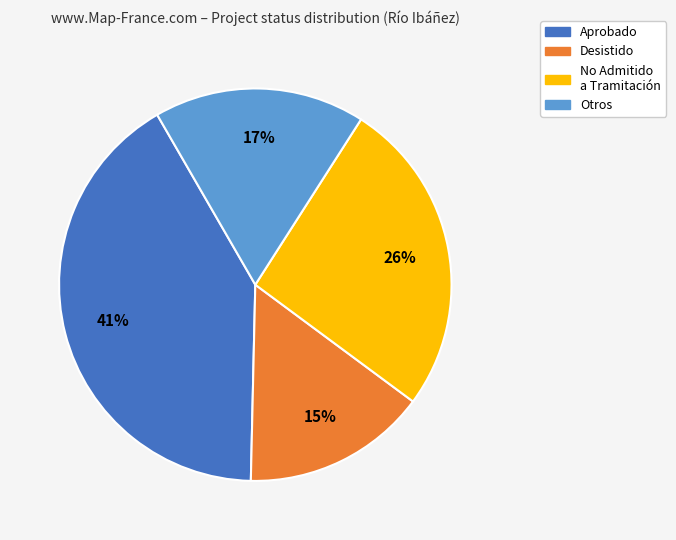

The No Admitido a Tramitación slice represents 26% of the pie. True or false?

True